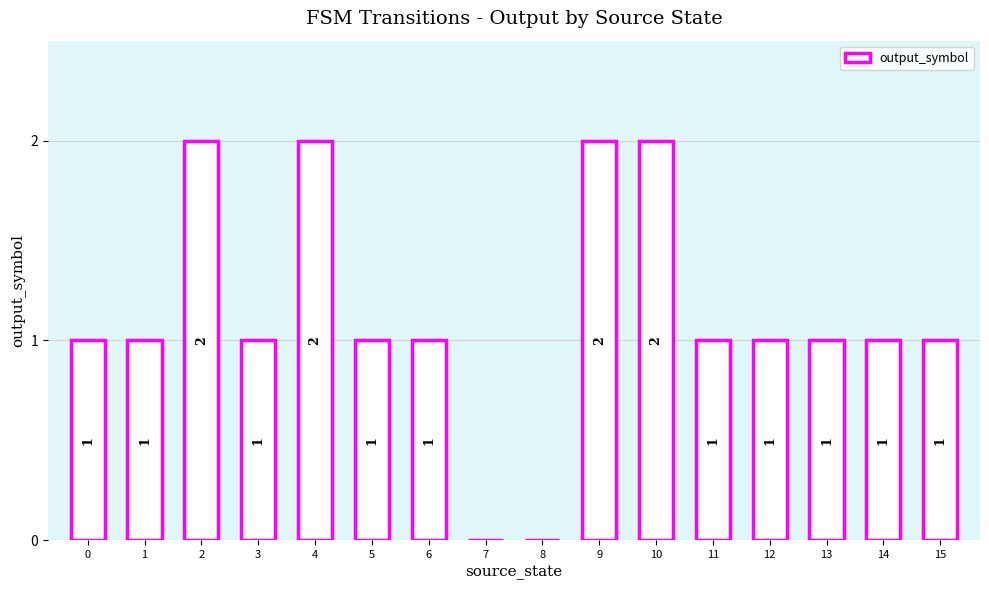

What is the sum of all values?

18